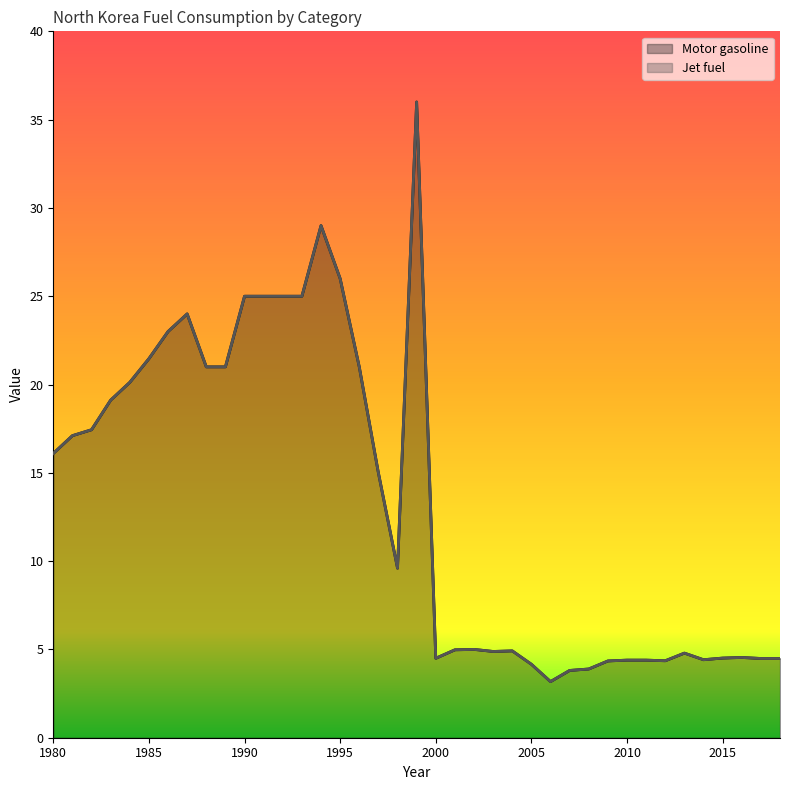

Which has a higher value, 1998 or 1997?

1997